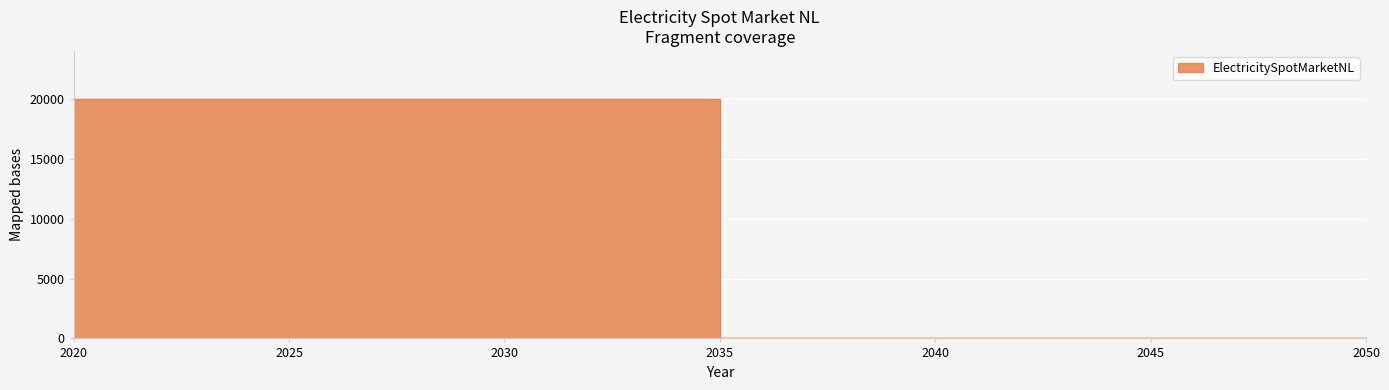

At which category does the chart reach its peak across all series?

2020